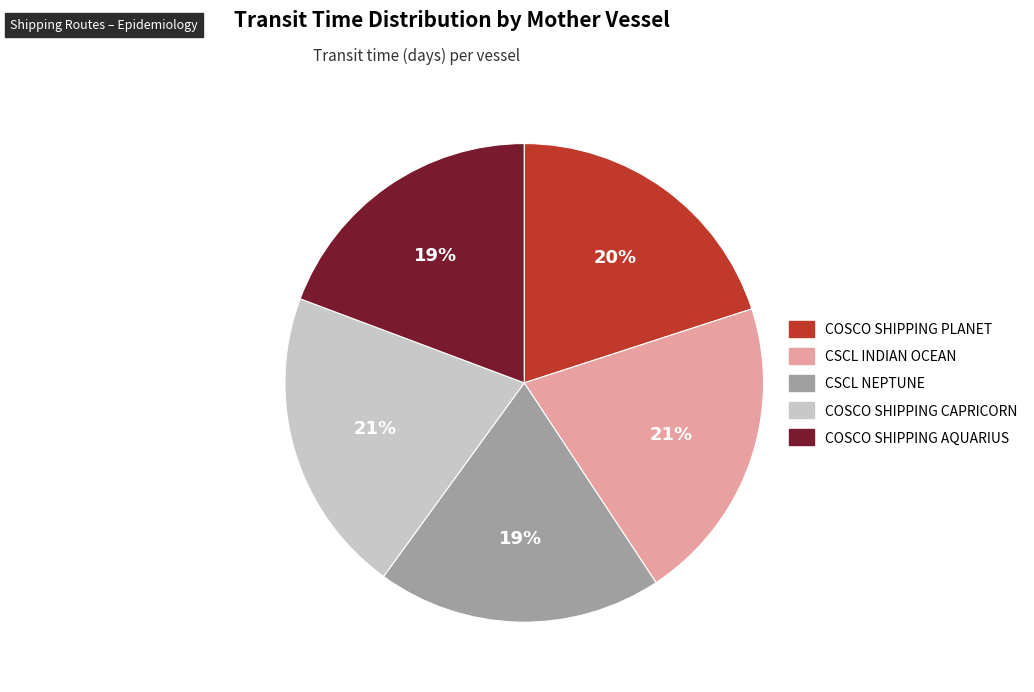

To the nearest percent, what percentage of the pie is CSCL NEPTUNE?

19%